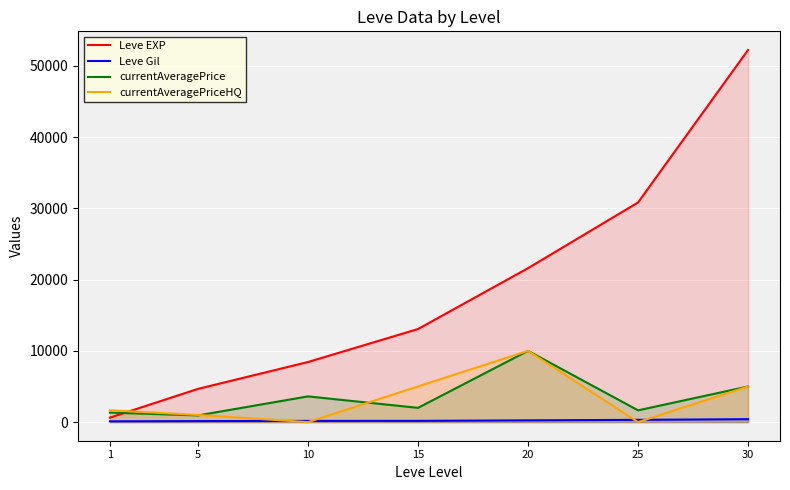

What is the value of the currentAveragePriceHQ point at the 7th from the left?

5000